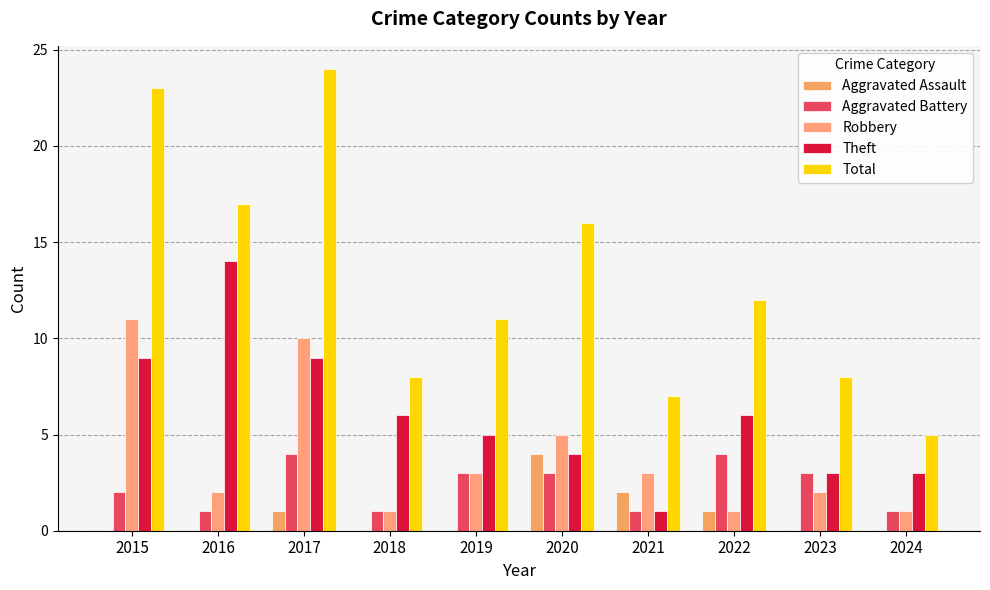

Reading left to right, list all the values displayed in this chart.

Aggravated Assault: 2015=0	2016=0	2017=1	2018=0	2019=0	2020=4	2021=2	2022=1	2023=0	2024=0
Aggravated Battery: 2015=2	2016=1	2017=4	2018=1	2019=3	2020=3	2021=1	2022=4	2023=3	2024=1
Robbery: 2015=11	2016=2	2017=10	2018=1	2019=3	2020=5	2021=3	2022=1	2023=2	2024=1
Theft: 2015=9	2016=14	2017=9	2018=6	2019=5	2020=4	2021=1	2022=6	2023=3	2024=3
Total: 2015=23	2016=17	2017=24	2018=8	2019=11	2020=16	2021=7	2022=12	2023=8	2024=5